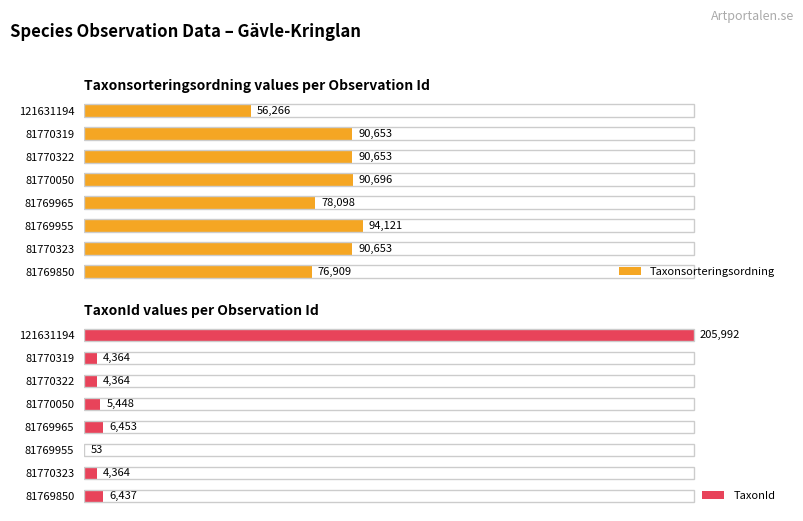

What is the difference between the TaxonId values at 121631194 and 81769850?

199555